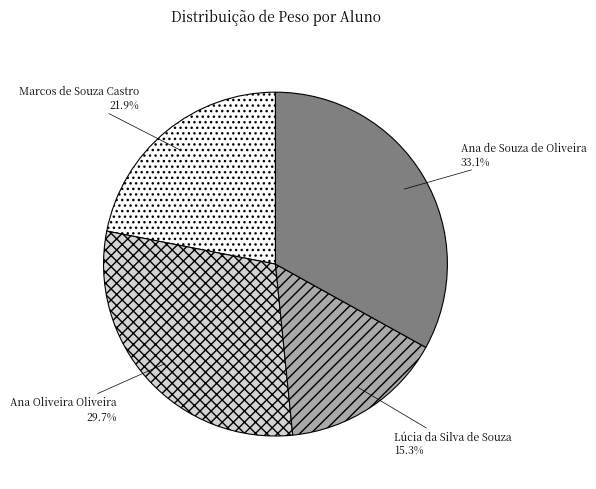

Count the number of slices in the pie.

4